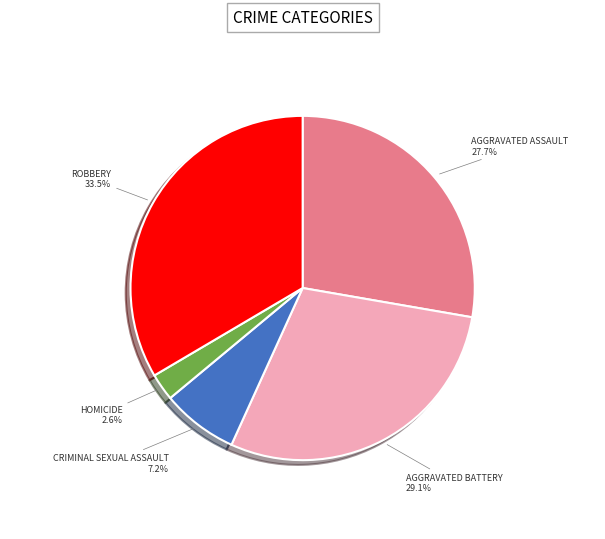

Is there a majority slice in this chart?

No